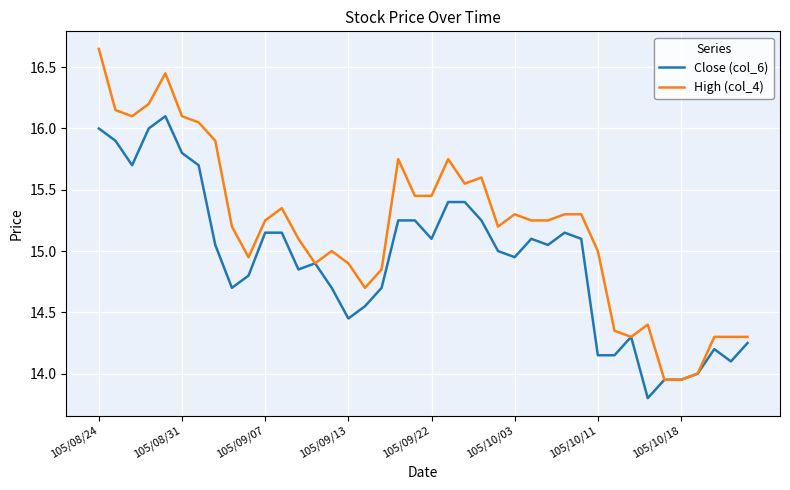

Count the number of categories in the chart.

40